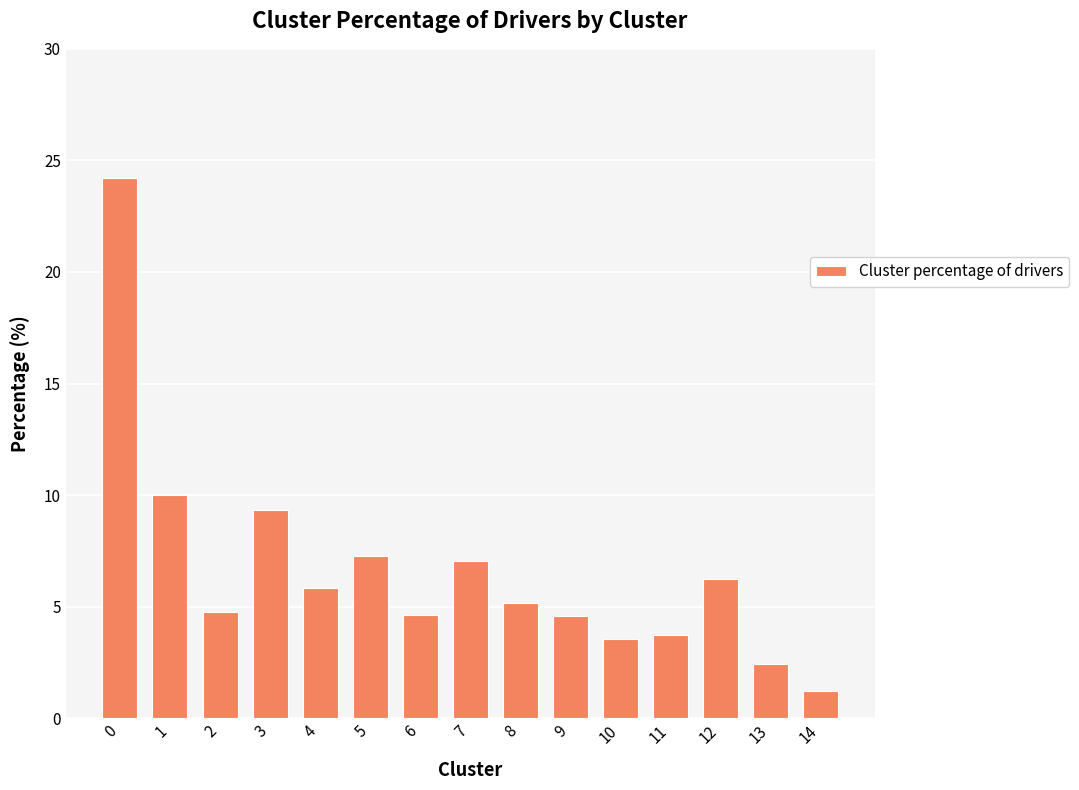

At which category does the chart reach its minimum across all series?

14